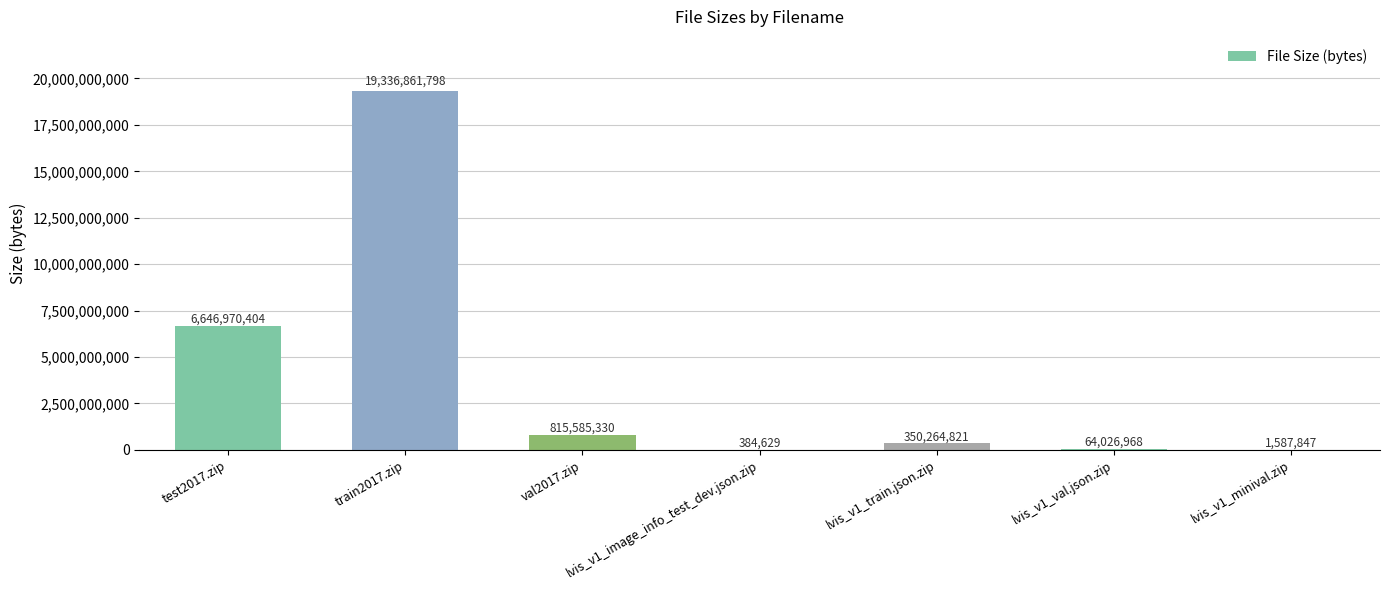

How many distinct data groups are displayed?

1